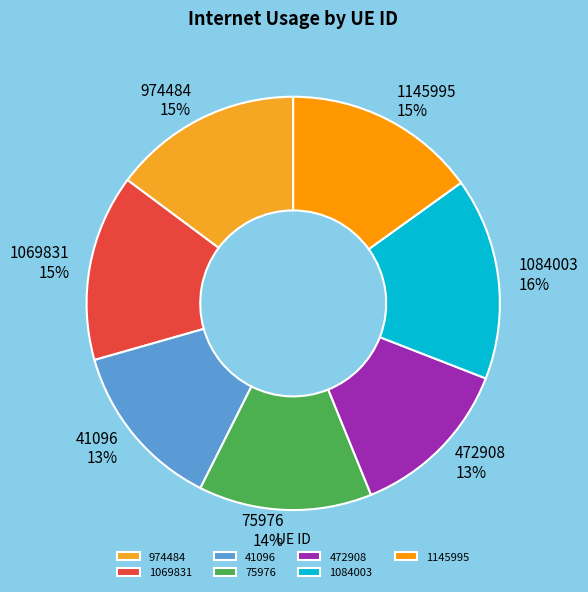

True or false: 75976 accounts for 8% of the total.

False